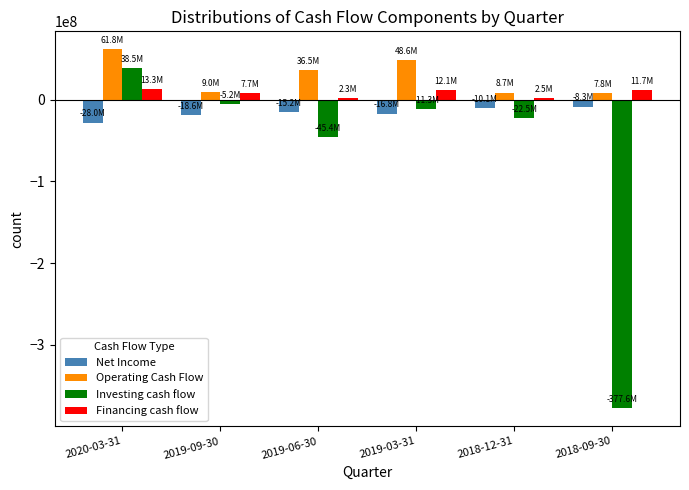

What is the smallest value displayed?

-377594000